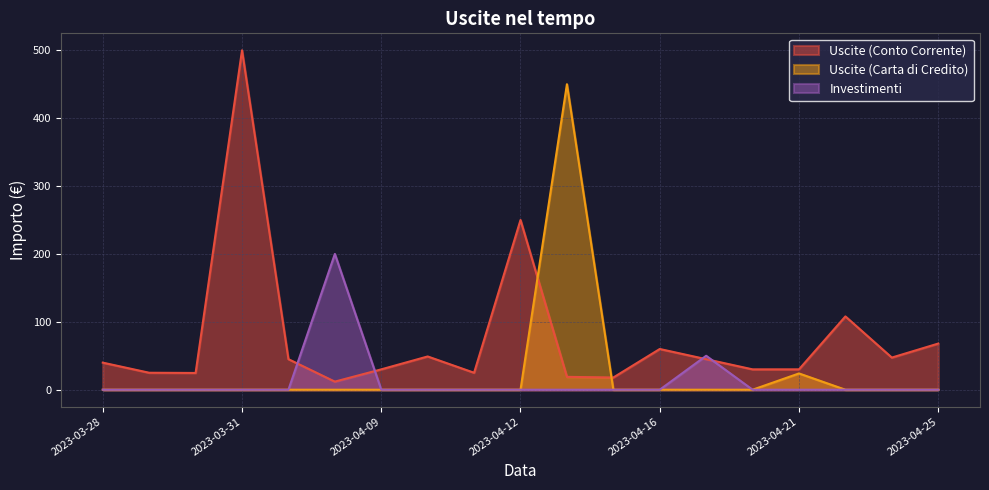

At 2023-04-18, list the series in order from smallest to largest.

Uscite (Carta di Credito), Uscite (Conto Corrente), Investimenti